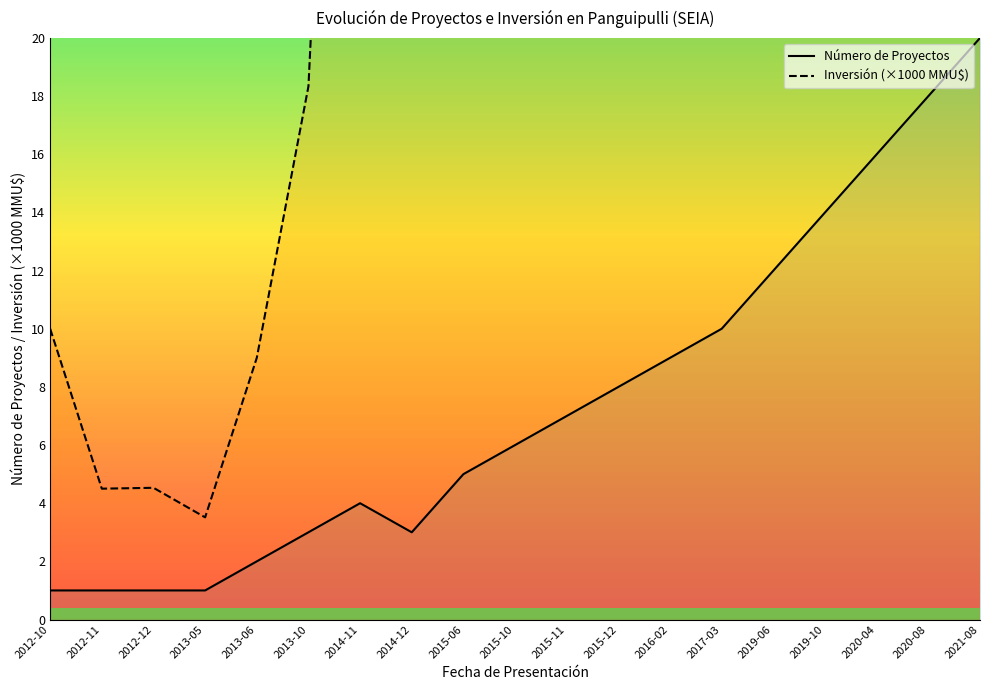

Which series reaches the minimum Y coordinate?

Número de Proyectos